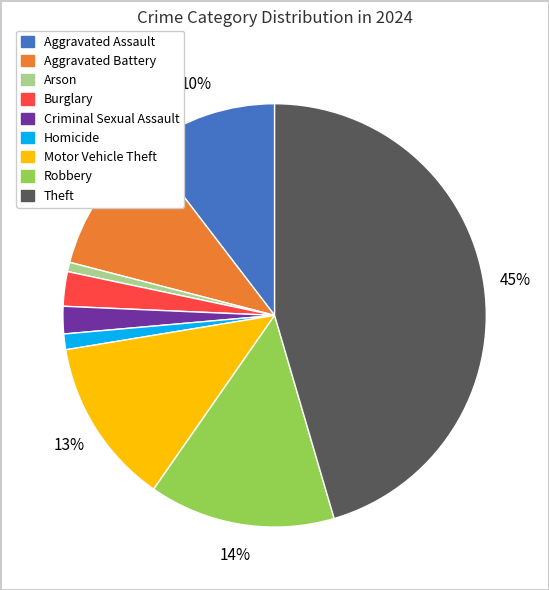

Which slice is the largest?

Theft